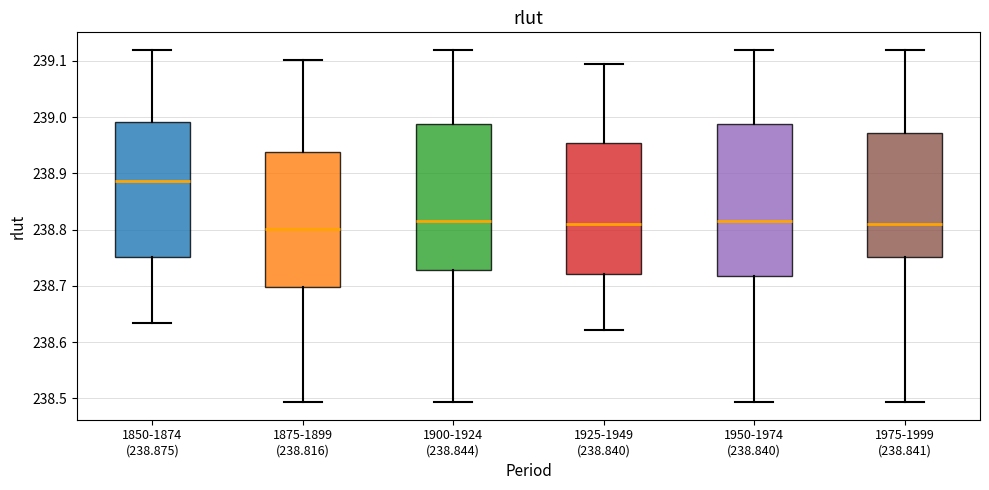

Reading left to right, read every box against the y-axis: the position of its median line, the range the box covers, and the ends of its whiskers. The values are not printed on the chart, so give them approximately, as read against the axis.

1850-1874 (238.875): median 238.89, box 238.75 to 238.99, whiskers 238.63 to 239.12
1875-1899 (238.816): median 238.80, box 238.70 to 238.94, whiskers 238.49 to 239.10
1900-1924 (238.844): median 238.82, box 238.73 to 238.99, whiskers 238.49 to 239.12
1925-1949 (238.840): median 238.81, box 238.72 to 238.95, whiskers 238.62 to 239.09
1950-1974 (238.840): median 238.82, box 238.72 to 238.99, whiskers 238.49 to 239.12
1975-1999 (238.841): median 238.81, box 238.75 to 238.97, whiskers 238.49 to 239.12